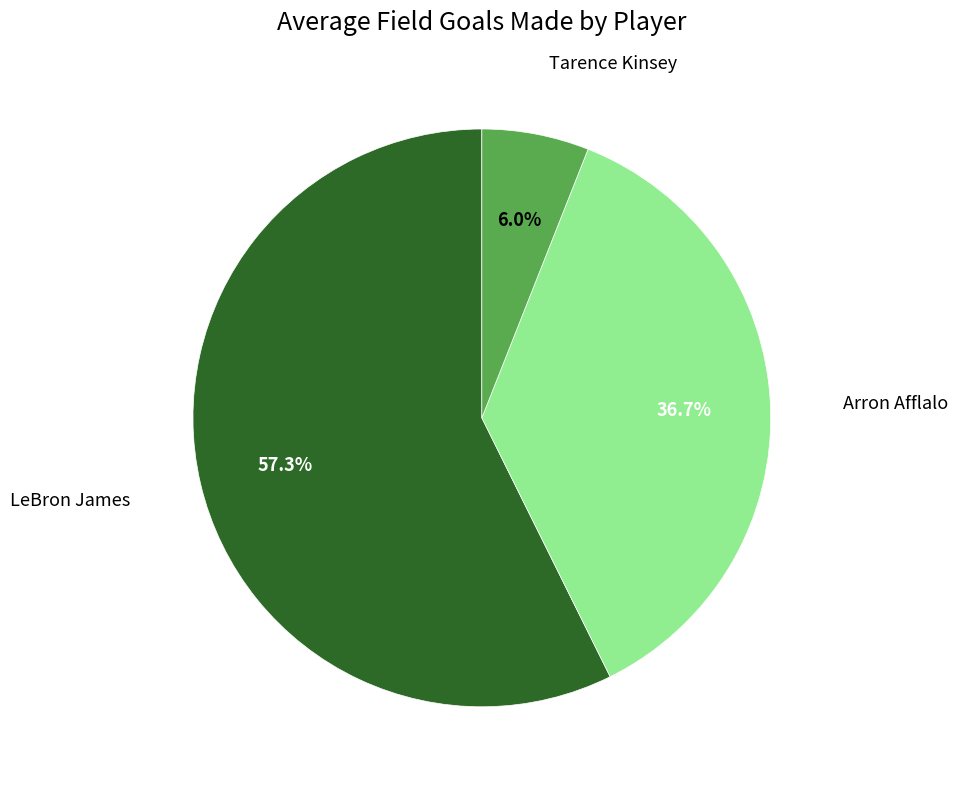

Is there a majority slice in this chart?

Yes